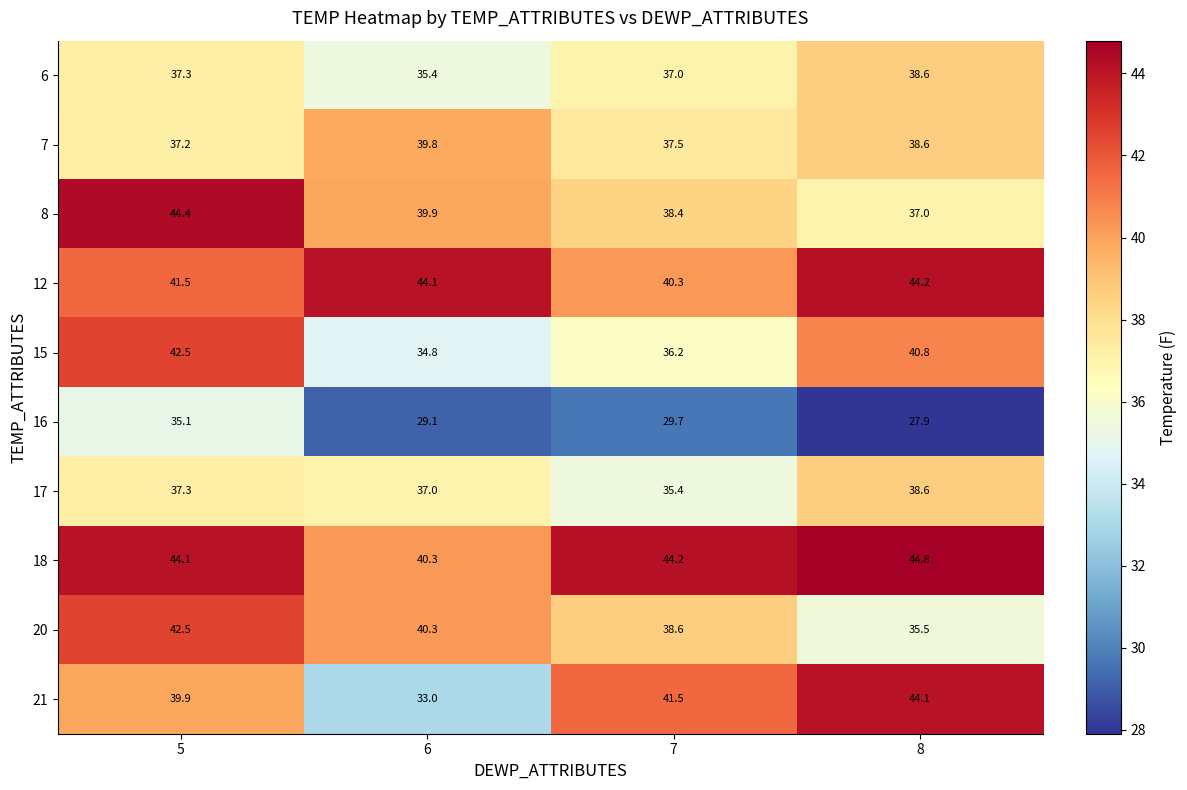

Which category has the lowest value across all series?

8